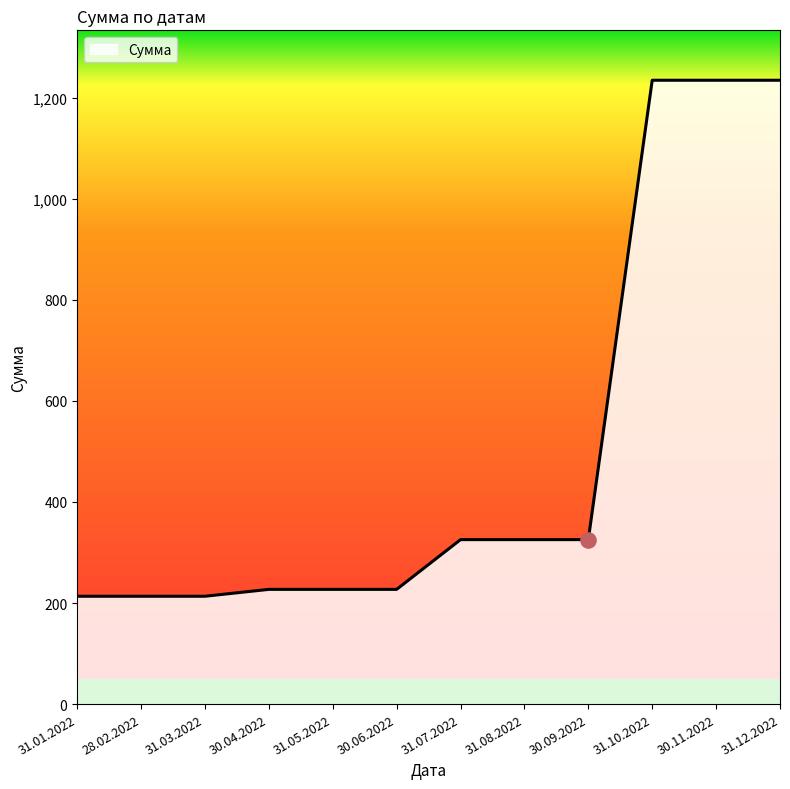

Approximately how many times larger is the value at 31.10.2022 compared to 30.06.2022?

5.4